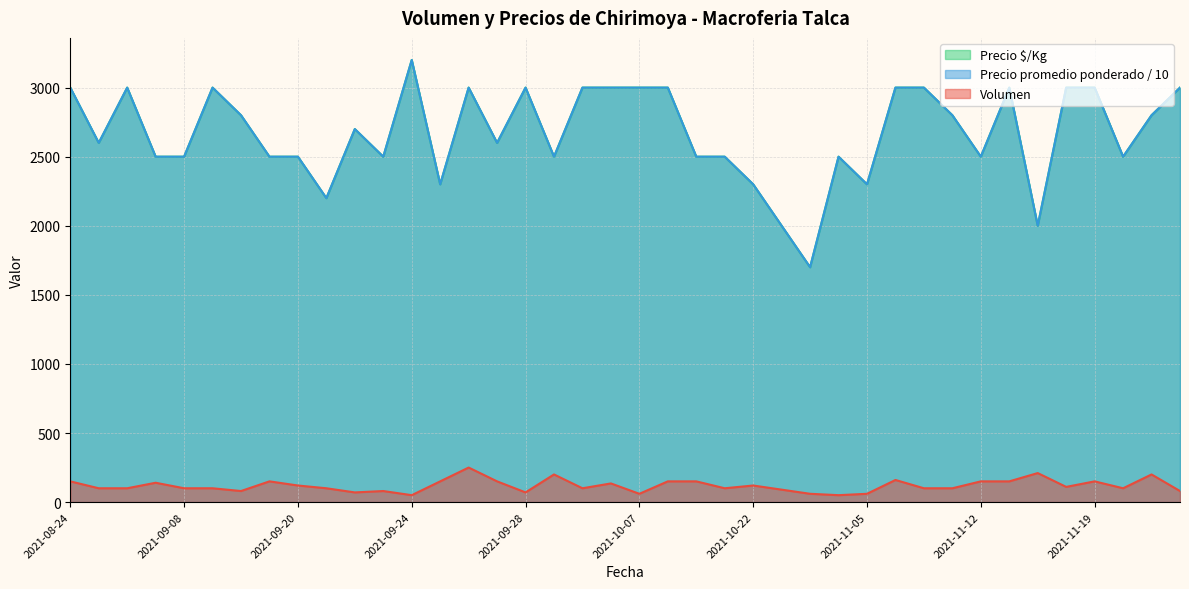

True or false: Precio $/Kg and Volumen cross at least once.

False